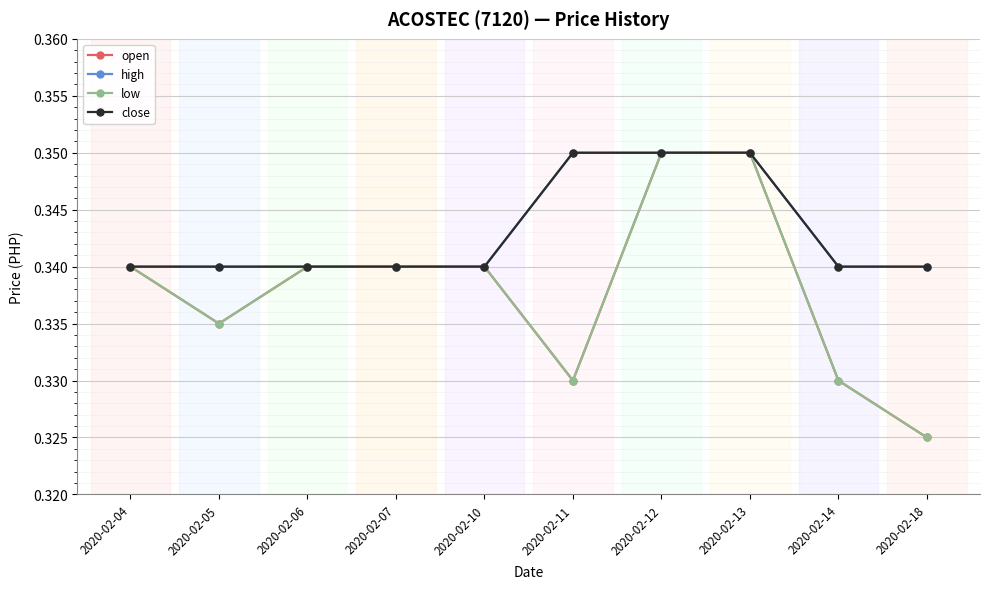

At which category is the sum across all series the highest?

2020-02-12